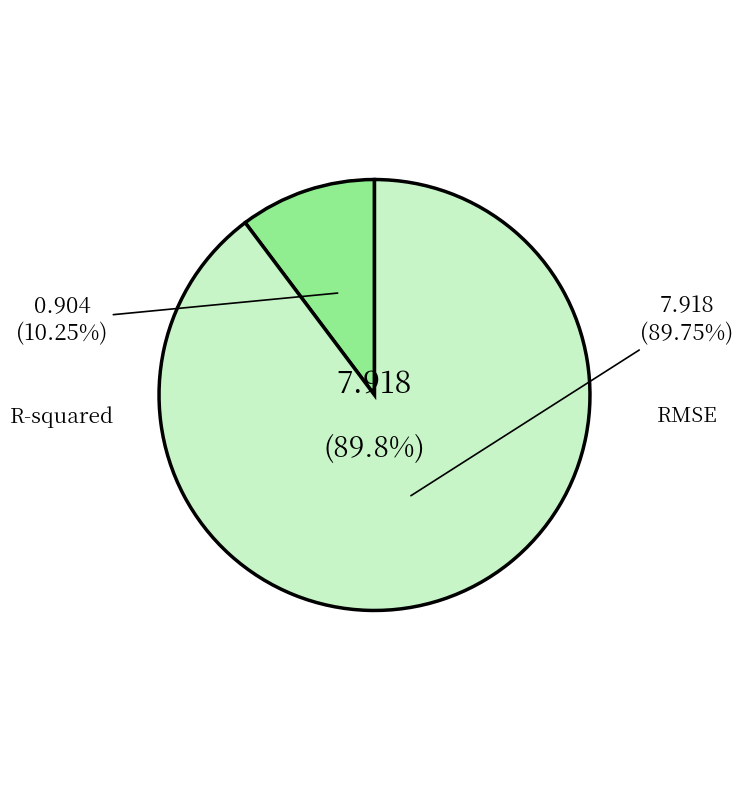

What is the change in value from R-squared to RMSE?

+7.0